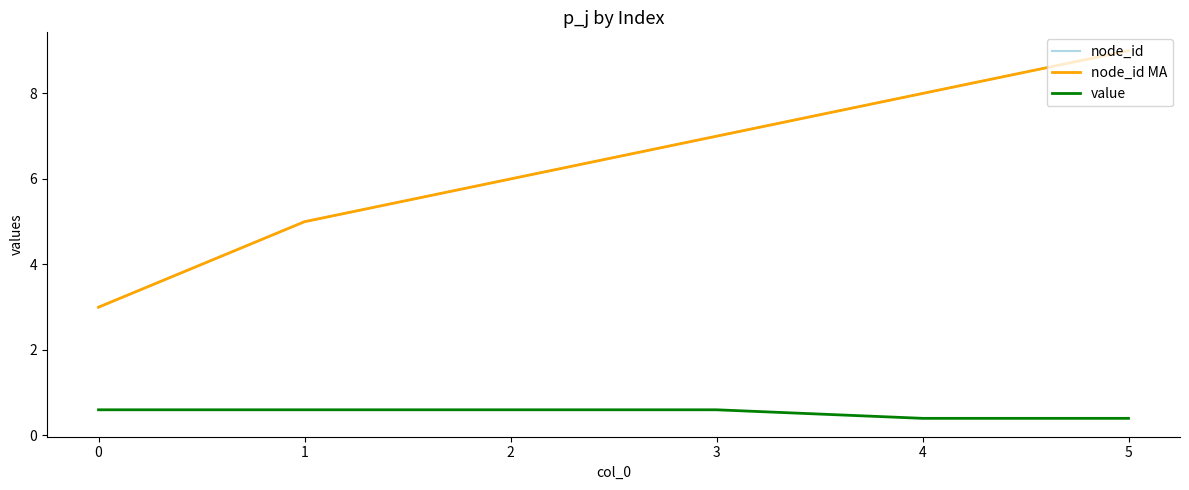

What is the sum of all node_id MA values?

38.0